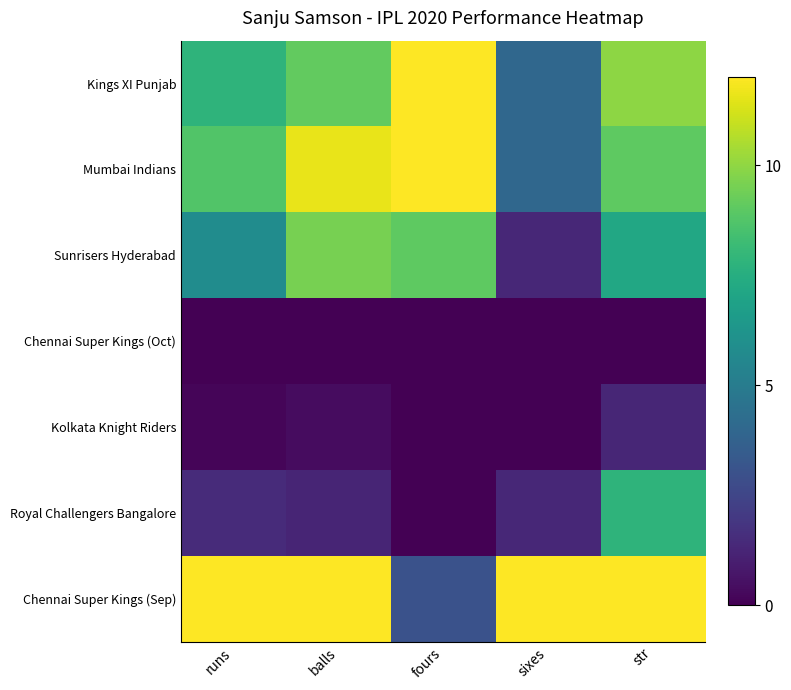

At which category is the sum across all series the highest?

str